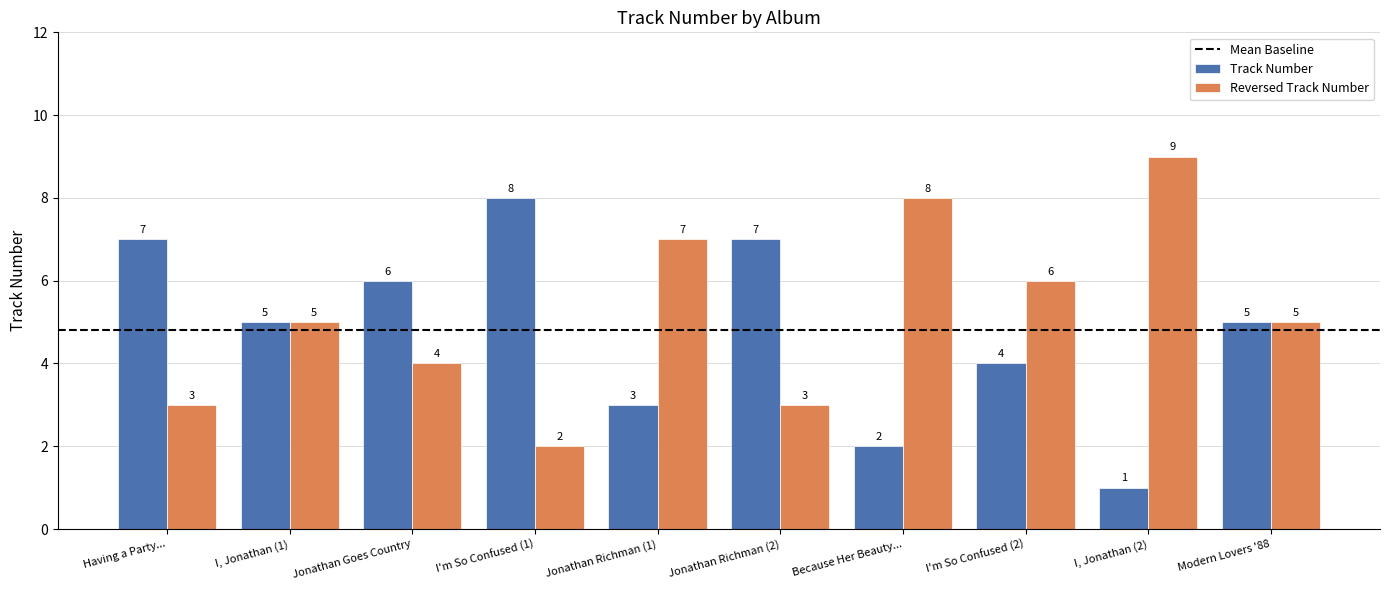

Reading right to left, extract all data points from this chart.

Track Number: 5	1	4	2	7	3	8	6	5	7
Reversed Track Number: 5	9	6	8	3	7	2	4	5	3